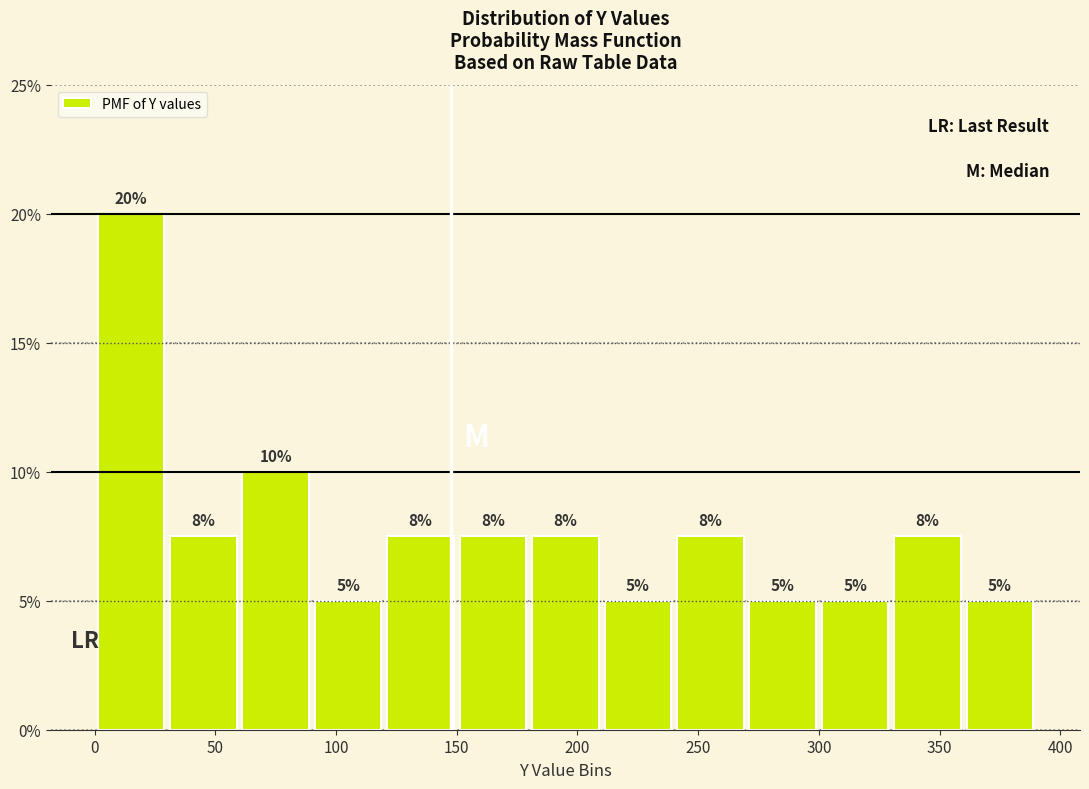

Which range on the x-axis has the tallest bar?

0 to 30